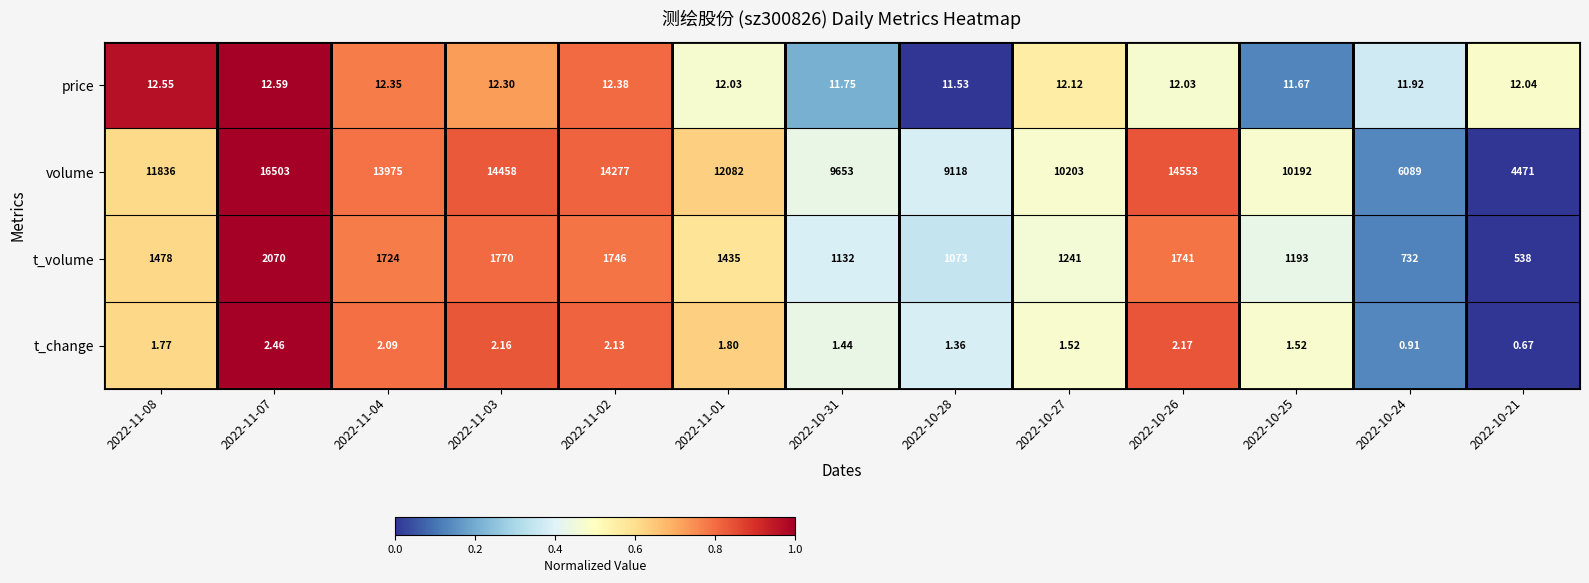

What is the total value across all series at 2022-10-24?

6833.8